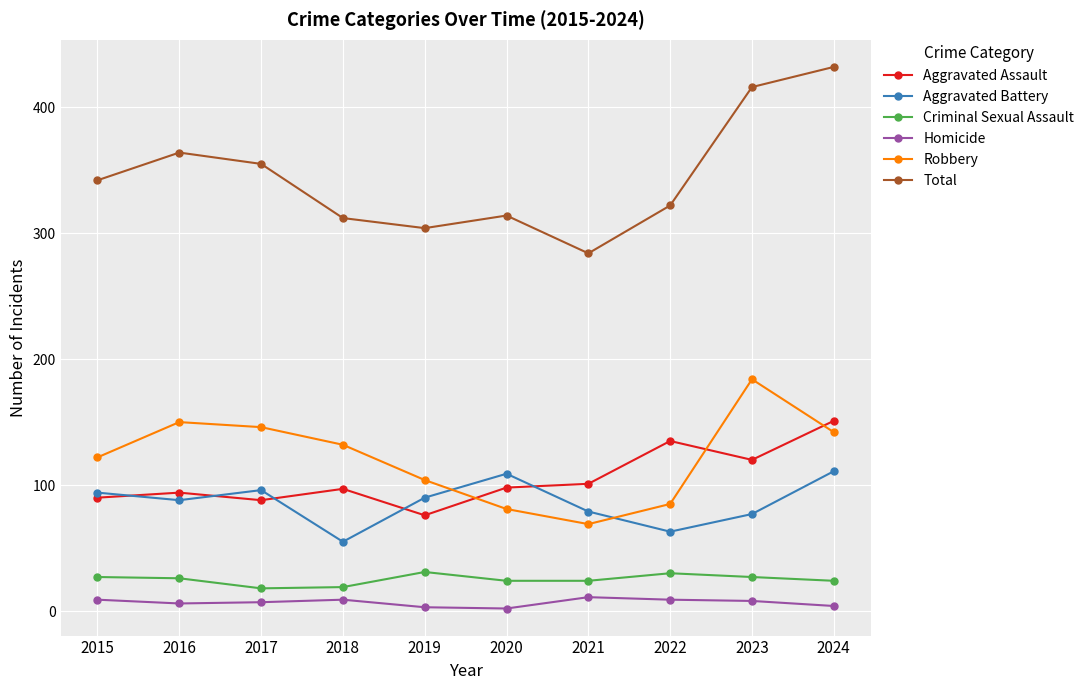

What value does the Robbery series have at 2019?

104